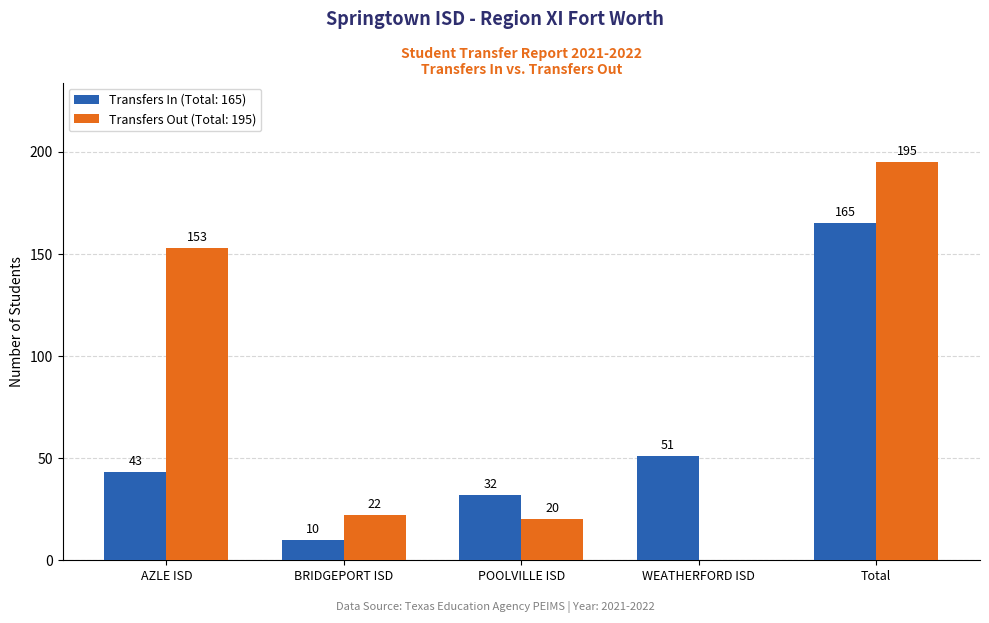

What is the total value across all series at AZLE ISD?

196